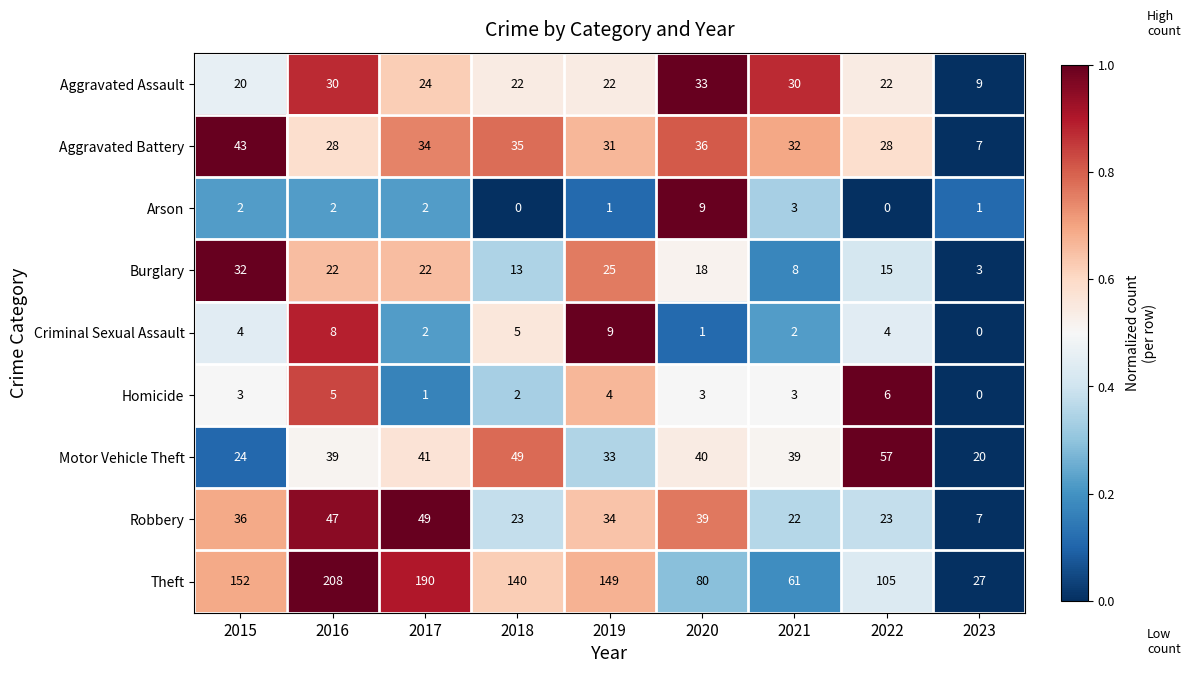

At 2019, list the series in order from smallest to largest.

Arson, Homicide, Criminal Sexual Assault, Aggravated Assault, Burglary, Aggravated Battery, Motor Vehicle Theft, Robbery, Theft